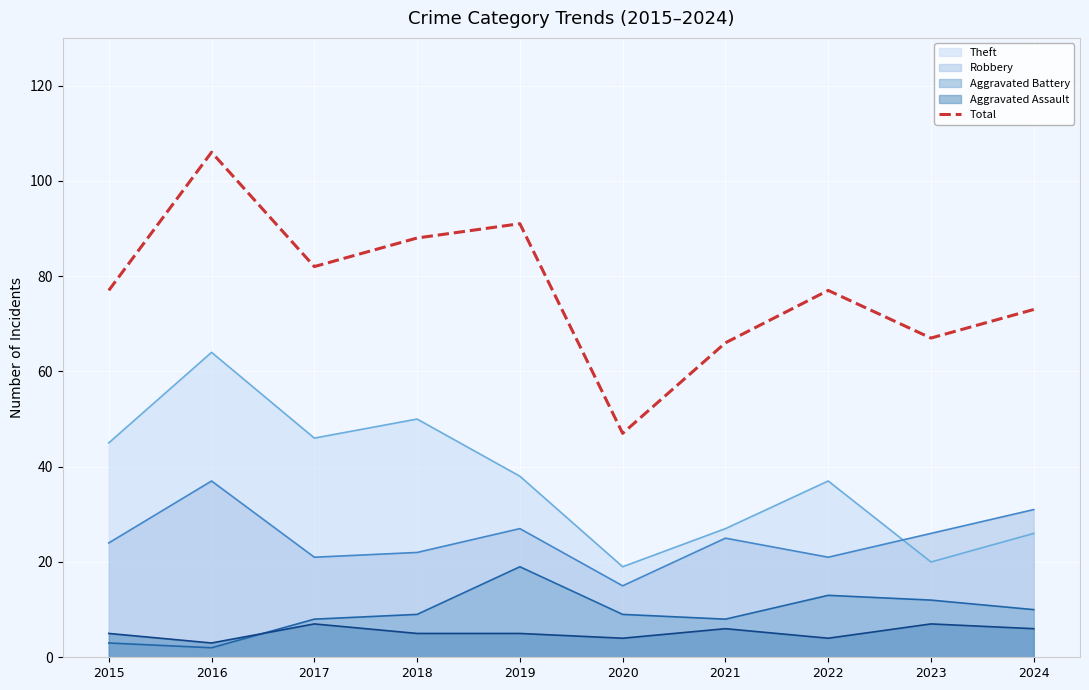

Where does the data first go above 77?

2016